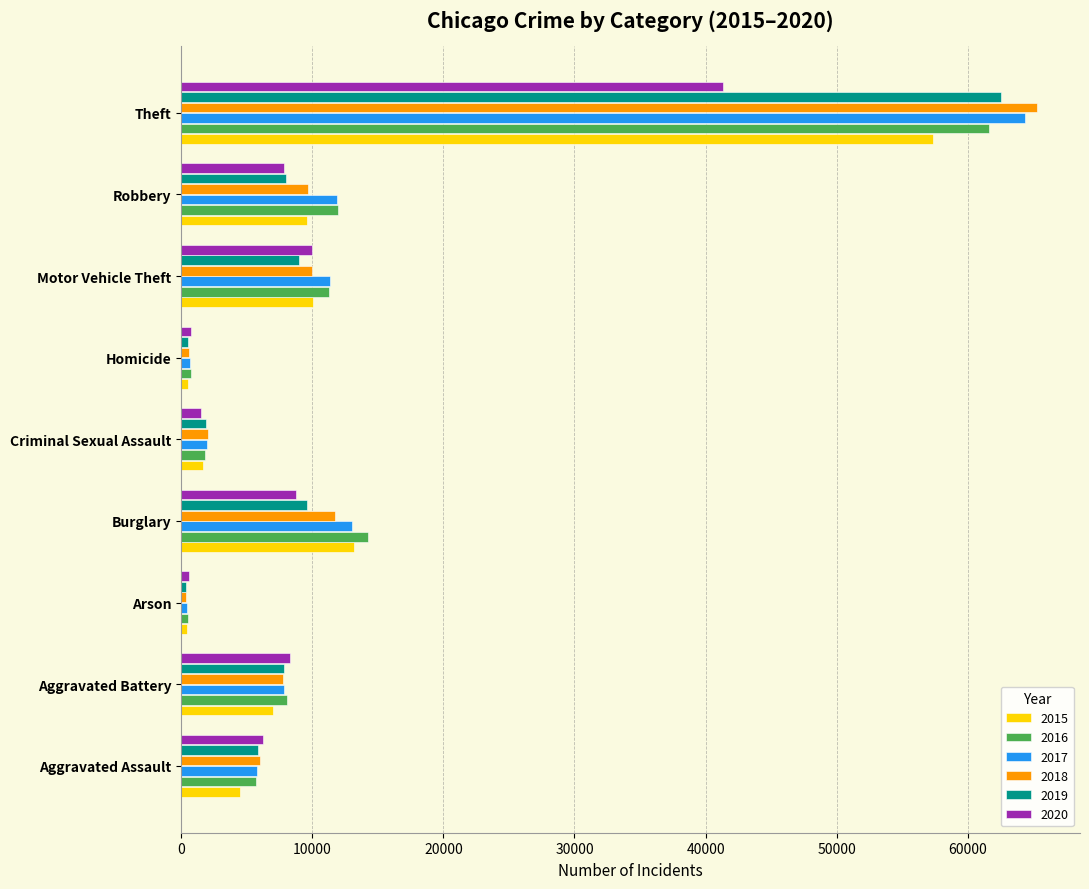

Is it true that 2018 equals 7735 at Aggravated Battery?

True